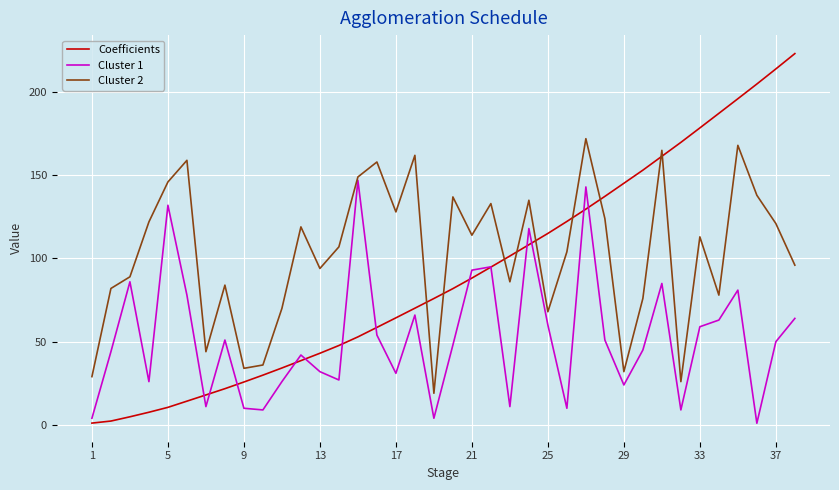

What is the difference between the maximum and second lowest values in the Cluster 1 series?

143.0